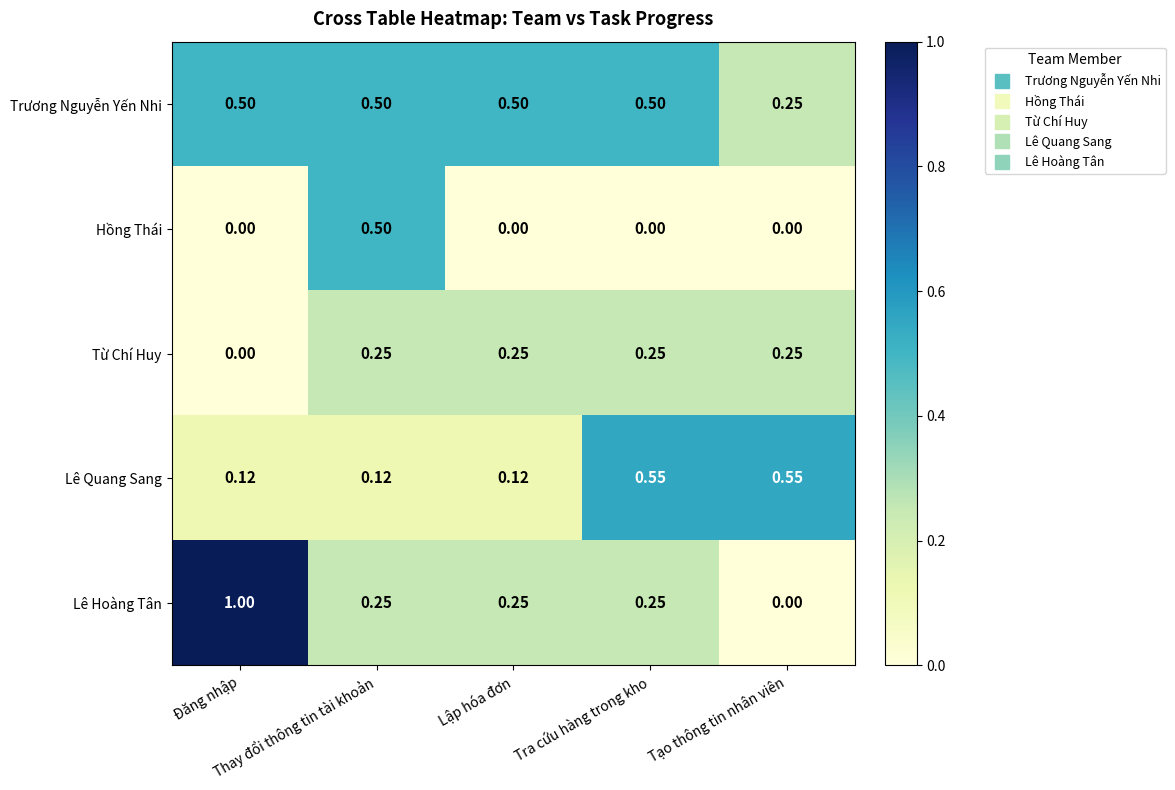

Which series has the largest range (max minus min)?

Lê Hoàng Tân